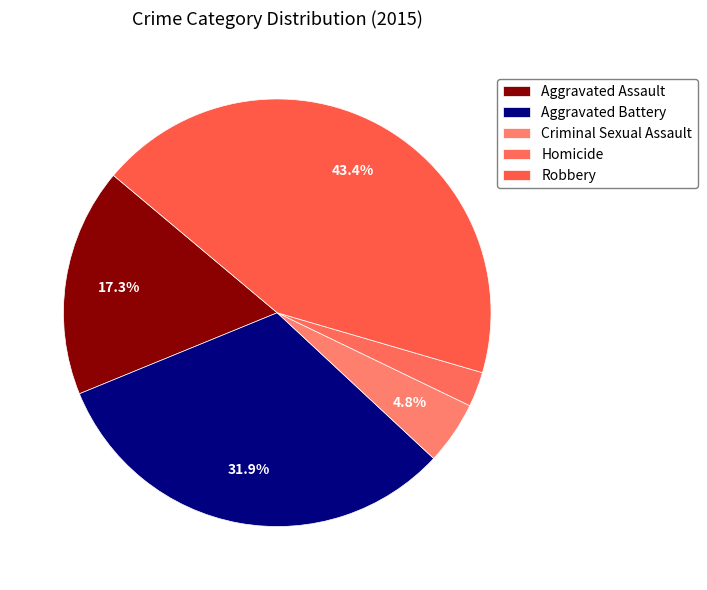

To the nearest percent, what is the combined percentage of Homicide and Robbery?

46%